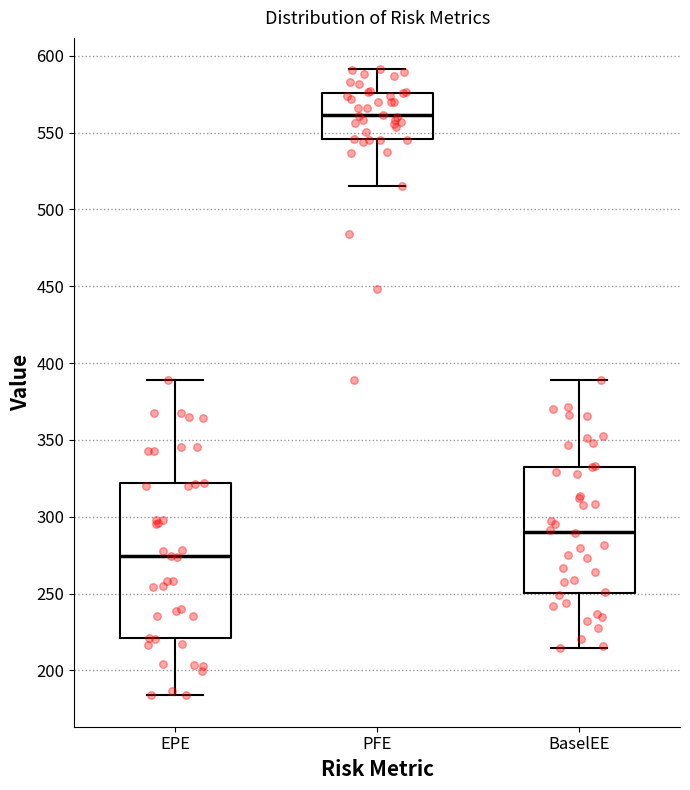

Reading left to right, transcribe this box plot: for each box, give where its median line is, the range the box spans, and where its two whiskers end, as read against the y-axis. The values are not printed on the chart, so give them approximately, as read against the axis.

EPE: median 275, box 220 to 320, whiskers 185 to 390
PFE: median 560, box 545 to 575, whiskers 515 to 590
BaselEE: median 290, box 250 to 330, whiskers 215 to 390